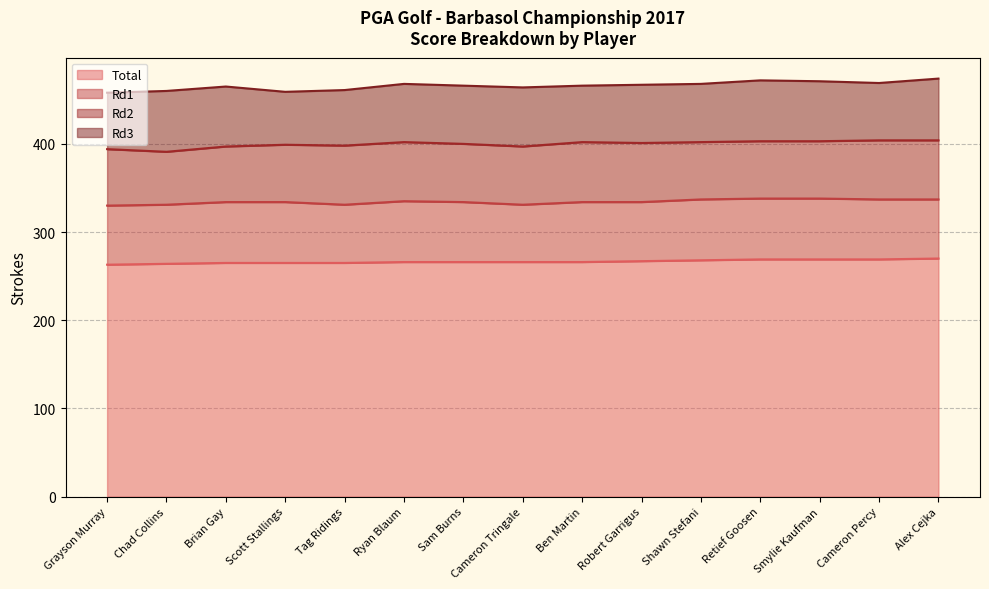

How many Rd1 values are between 67 and 69?

13